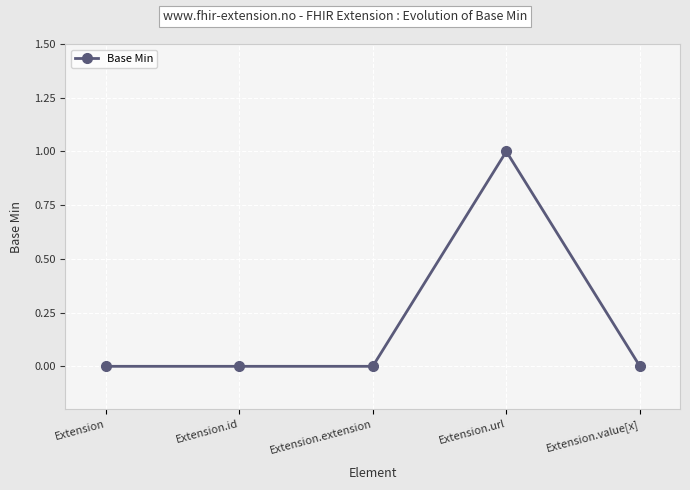

What is the label of the 3rd point from the right?

Extension.extension